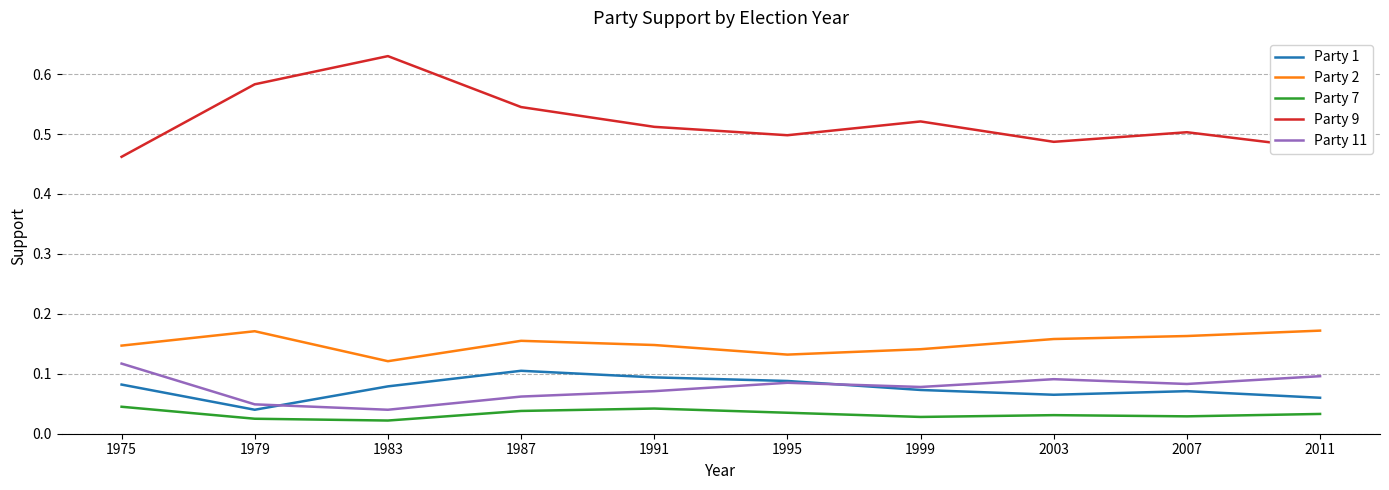

In Party 7, how many points are higher than both neighbors (excluding endpoints)?

2